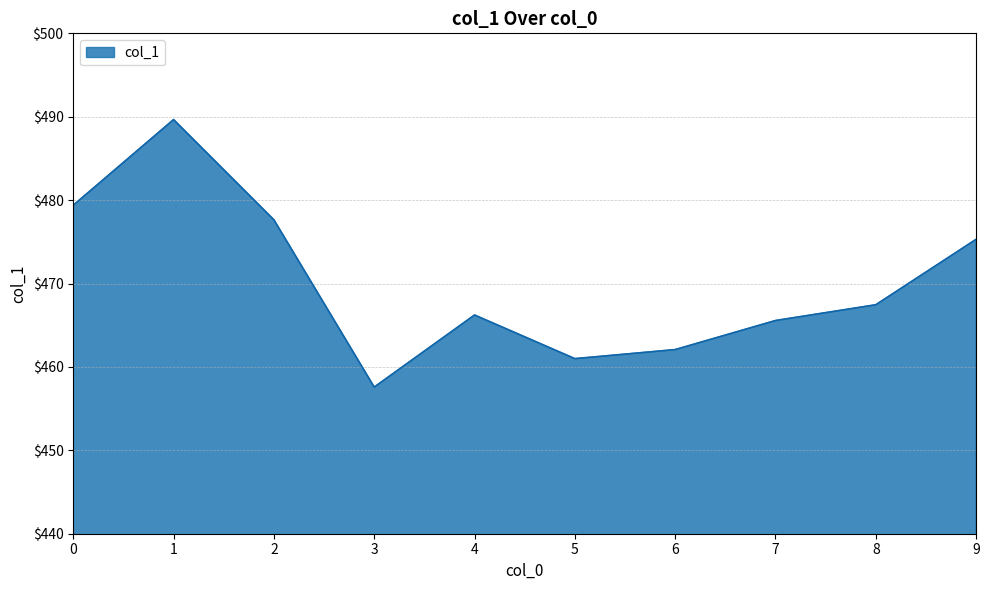

What is the maximum value shown in the chart?

489.7